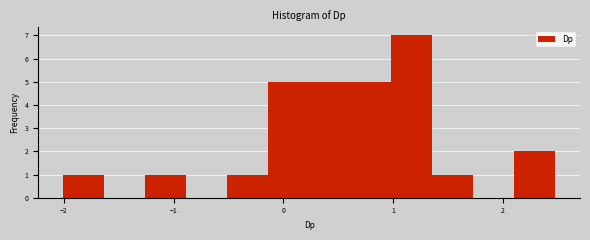

Around what value on the x-axis is the tallest bar? Give the approximate position of its centre, as read against the axis.

1.2